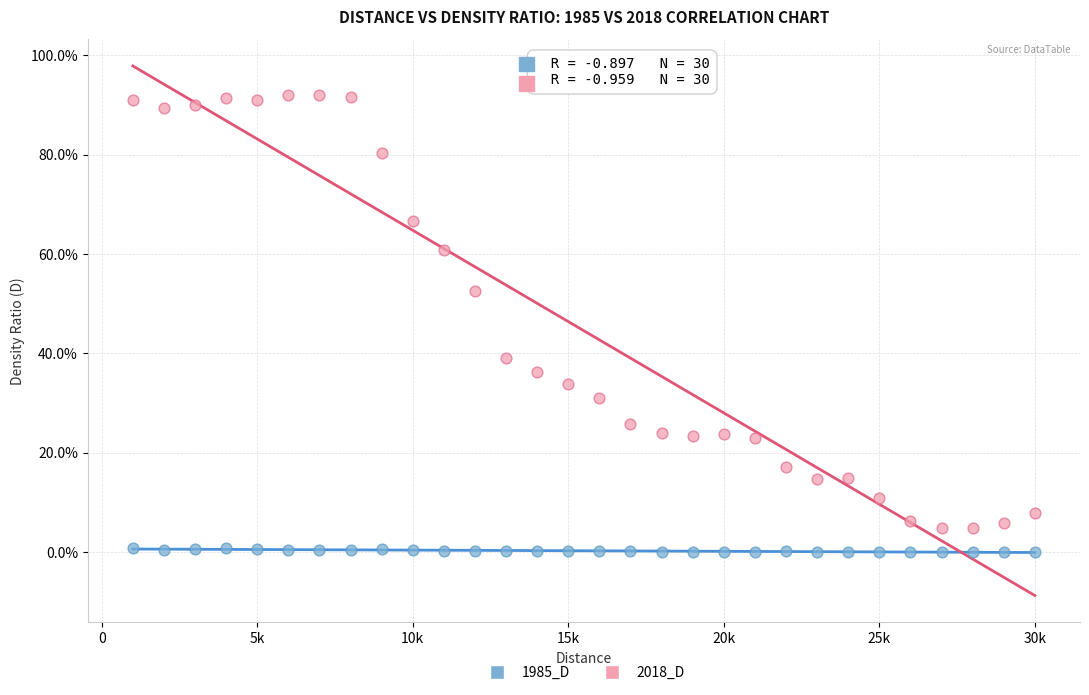

What are all the series names shown in the legend?

1985_D, 2018_D